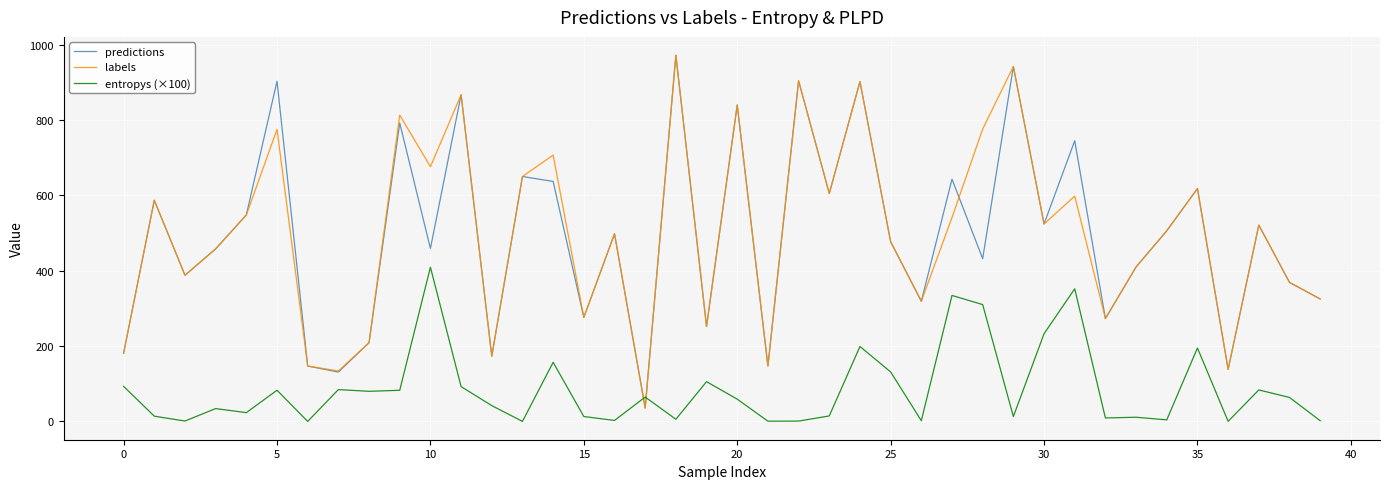

Which series has the largest range (max minus min)?

labels